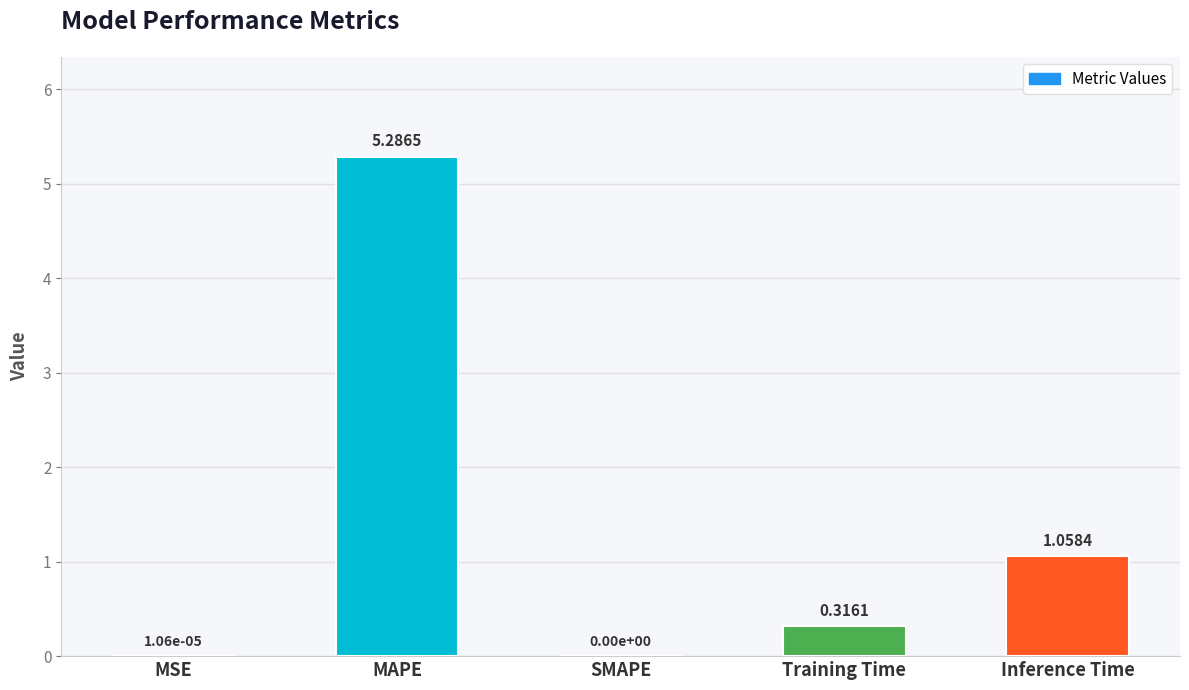

Which category has the highest value across all series?

MAPE